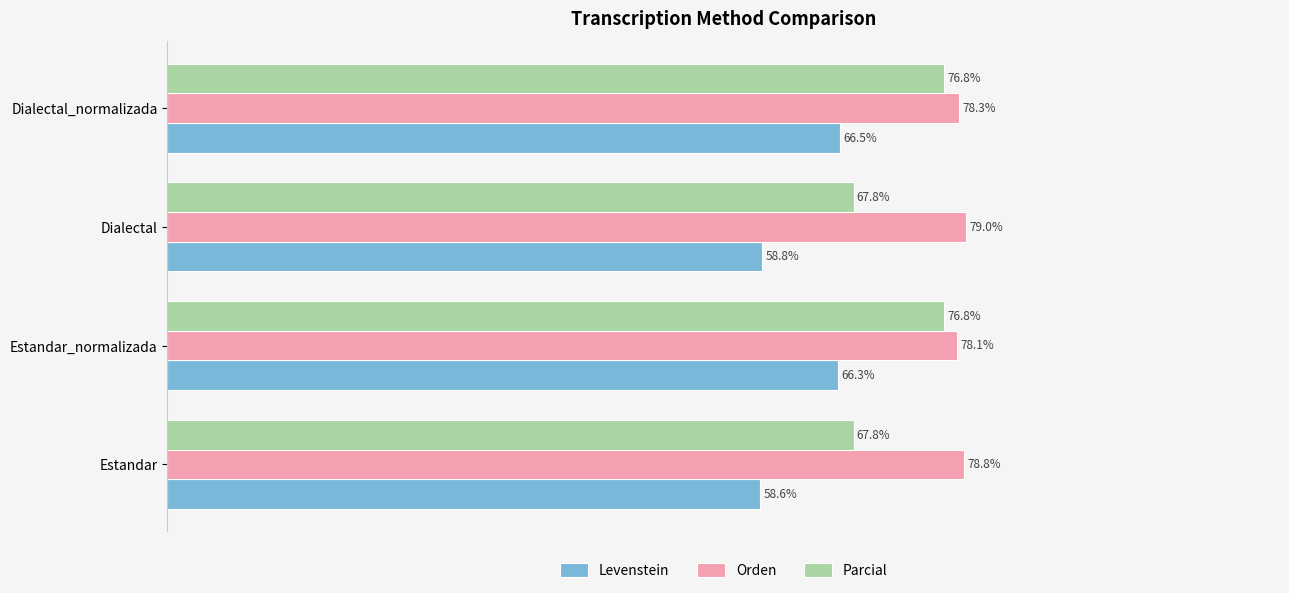

Where is Orden nearest to the value 78?

Estandar_normalizada